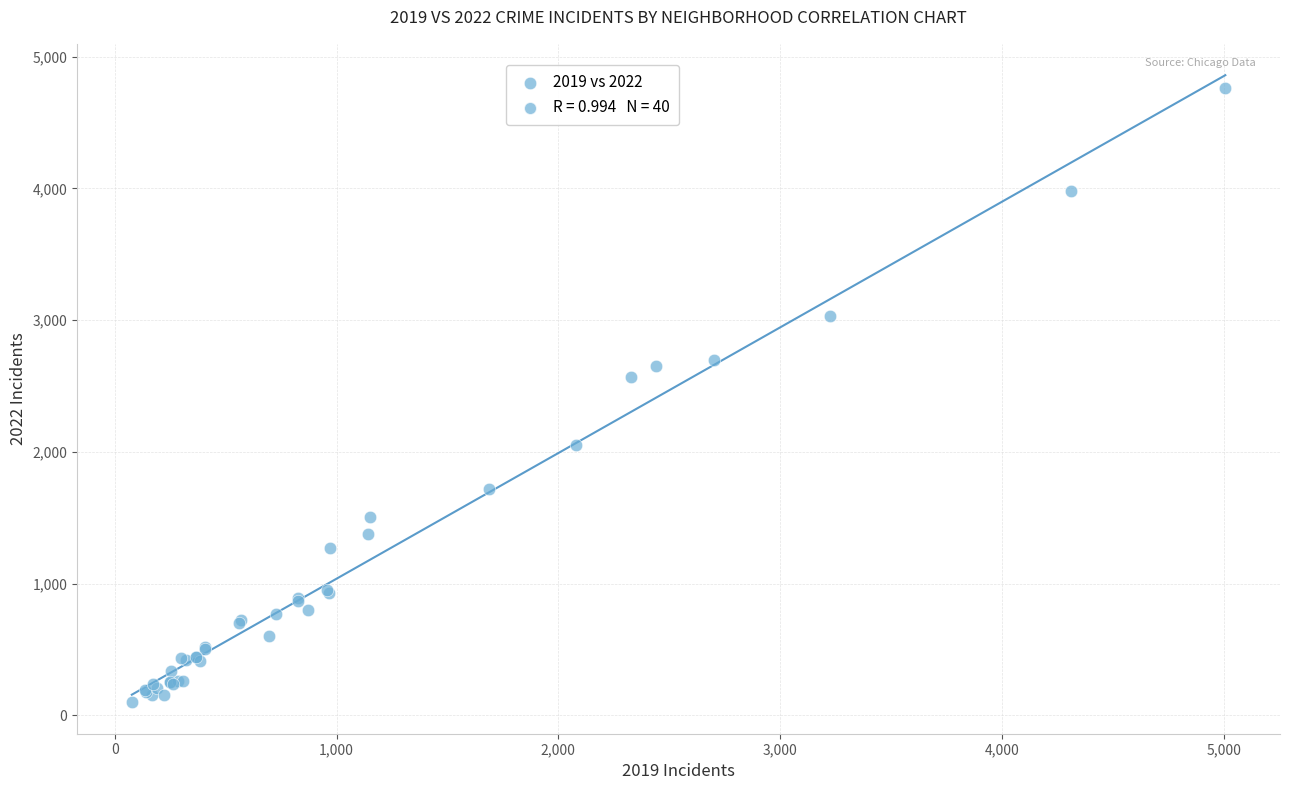

What Y value in the scatter plot is closest to 2430?

2566